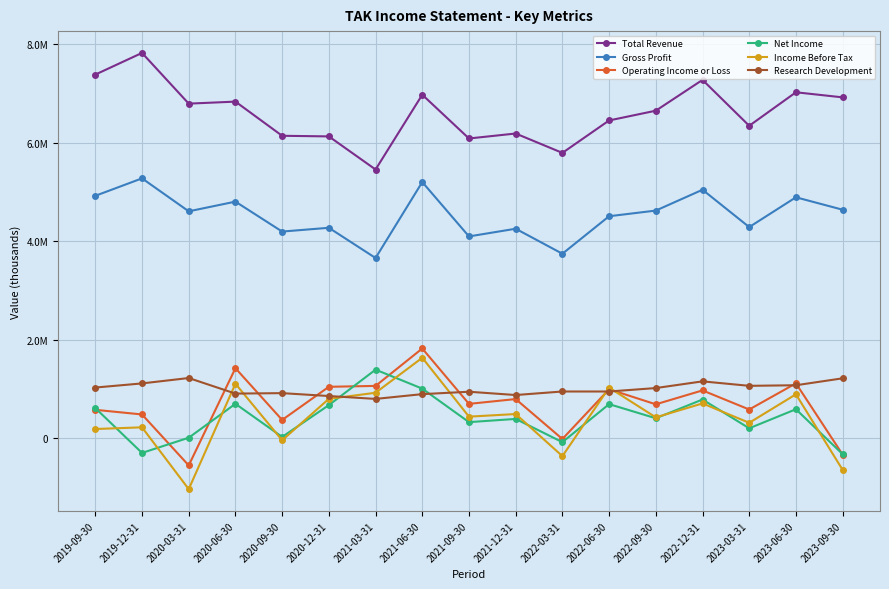

What is the difference between the Net Income values at 2023-09-30 and 2020-12-31?

995900